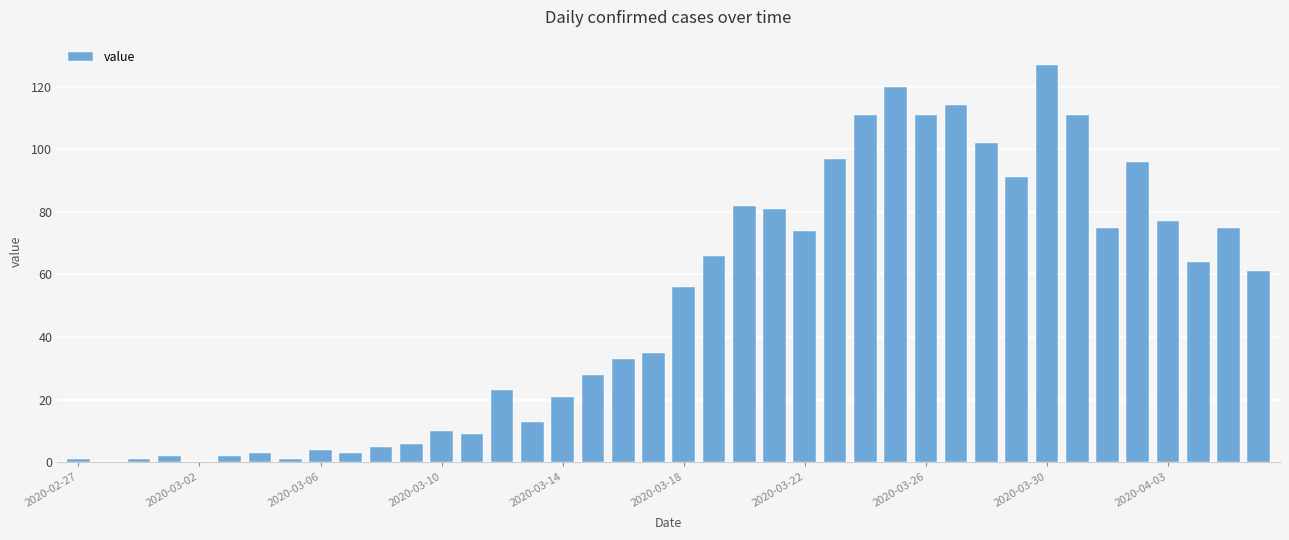

What is the greatest value displayed?

127